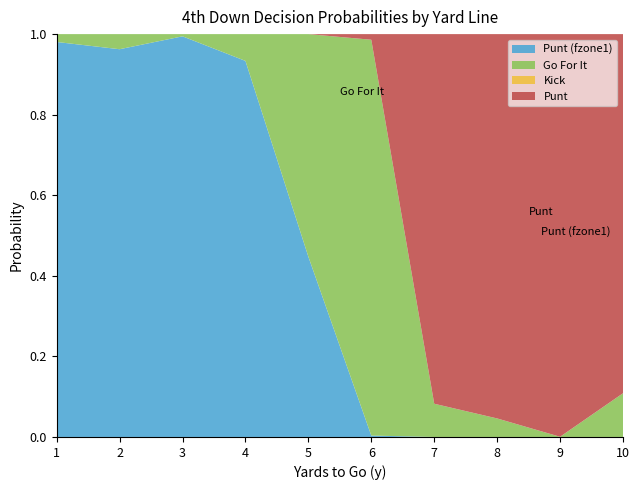

Reading left to right, transcribe all the data shown in this chart.

gofor: 1=0.0	2=0.0	3=0.0	4=0.1	5=0.6	6=1.0	7=0.1	8=0.0	9=0.0	10=0.1
punt: 1=0.0	2=0.0	3=0.0	4=0.0	5=0.0	6=0.0	7=0.9	8=1.0	9=1.0	10=0.9
kick: 1=0.0	2=0.0	3=0.0	4=0.0	5=0.0	6=0.0	7=0.0	8=0.0	9=0.0	10=0.0
fzone1: 1=1.0	2=1.0	3=1.0	4=0.9	5=0.4	6=0.0	7=0.0	8=0.0	9=0.0	10=0.0